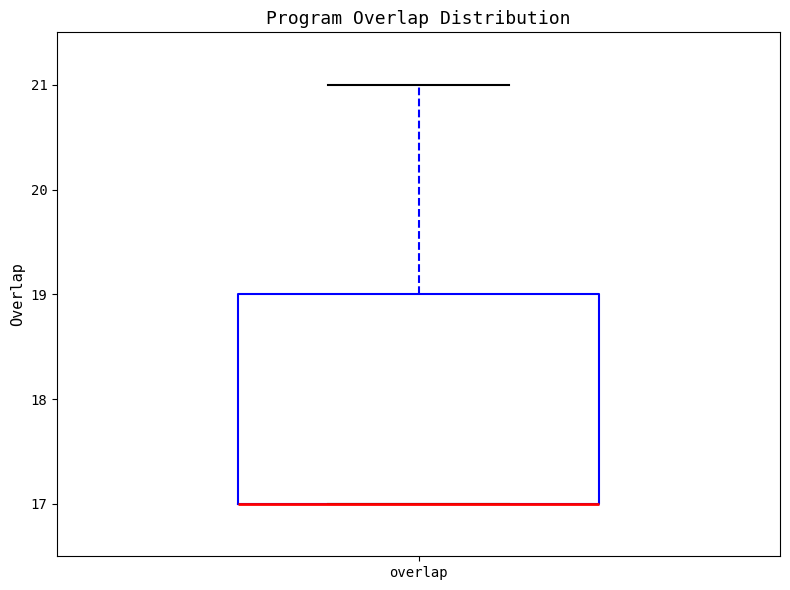

Where does the upper whisker of the box for overlap end on the y-axis? The values are not printed on the chart, so give them approximately, as read against the axis.

21